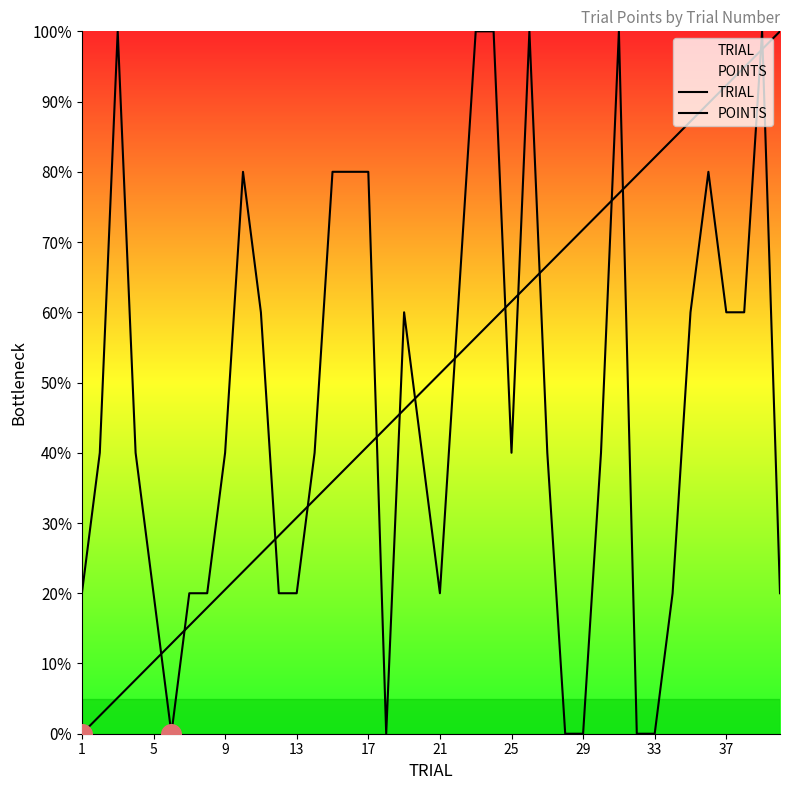

Is the value of POINTS at 15 greater than the value of TRIAL at 34?

No